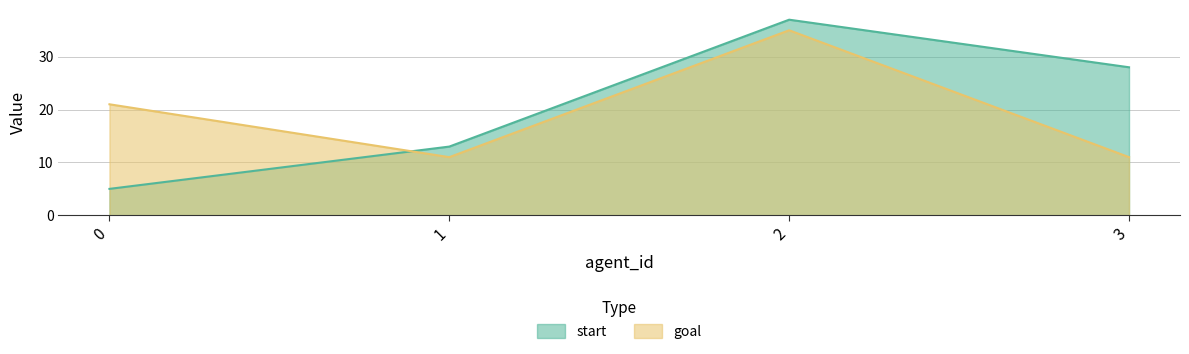

True or false: start has more than 1 interior local peaks.

False